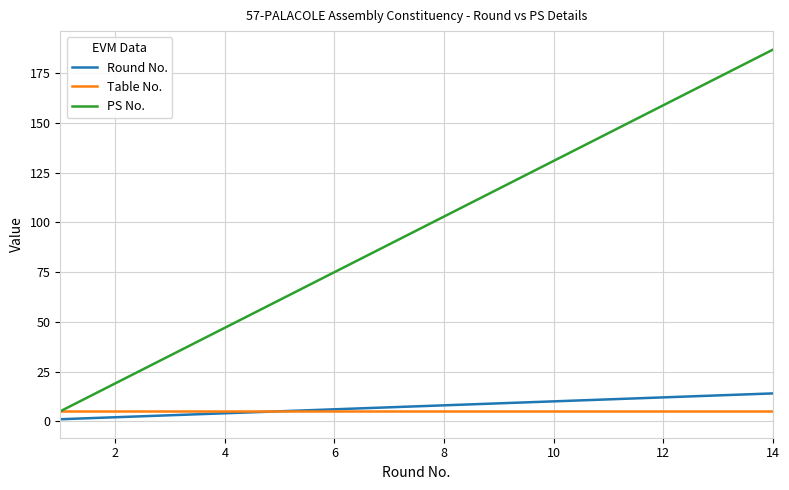

What is the lowest value of the Table No. series?

5